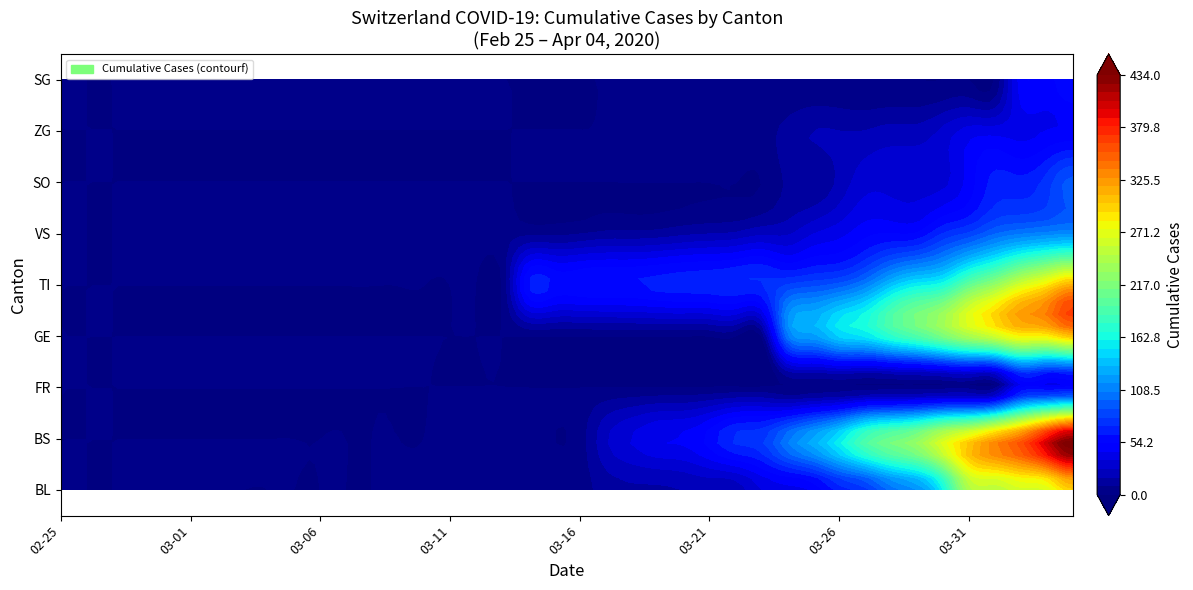

At how many categories does at least one series exceed 421?

1